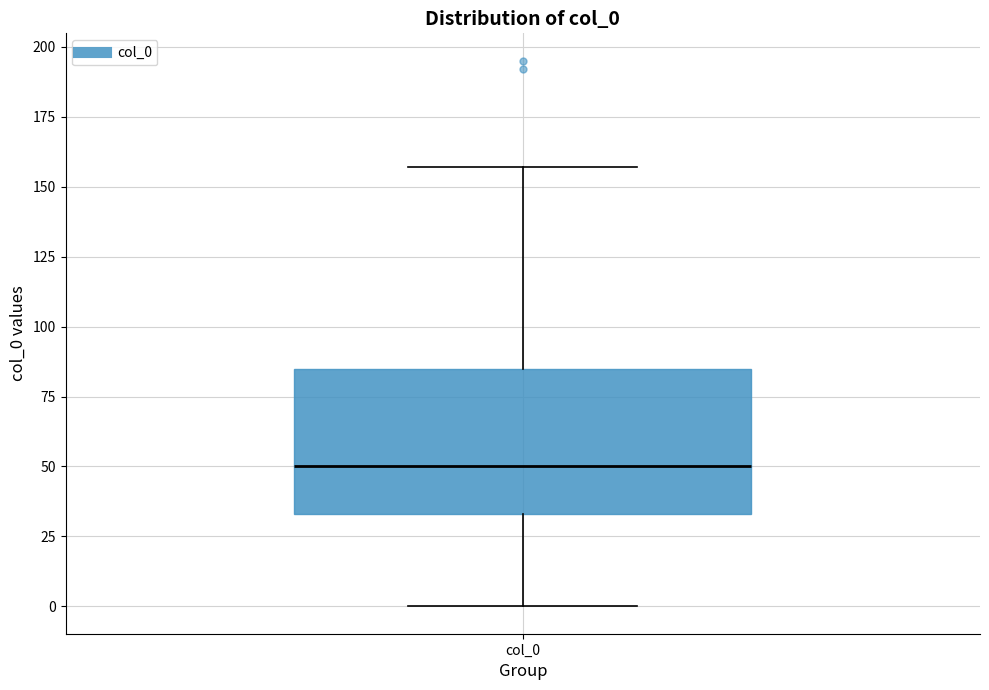

Read this box plot against the y-axis: the position of the median line, the range covered by the box, and the ends of both whiskers. The values are not printed on the chart, so give them approximately, as read against the axis.

median 50, box 35 to 85, whiskers 0 to 155